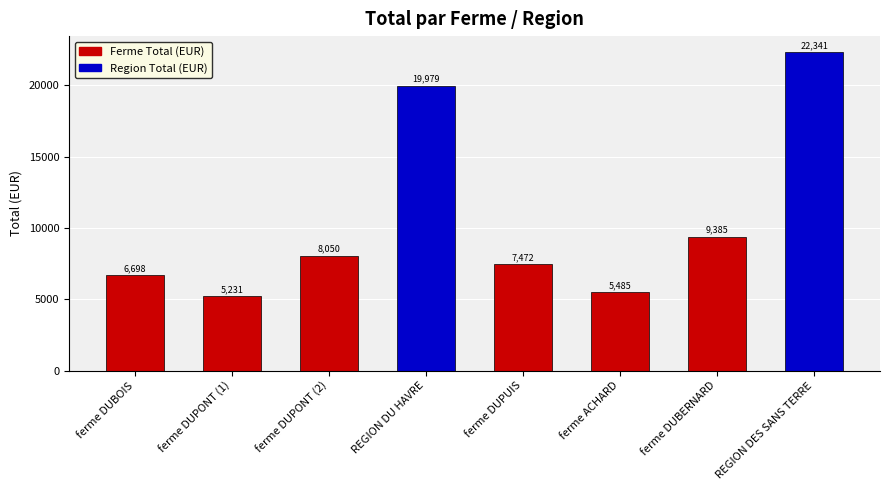

True or false: the data shows 5484.5 at ferme ACHARD.

True